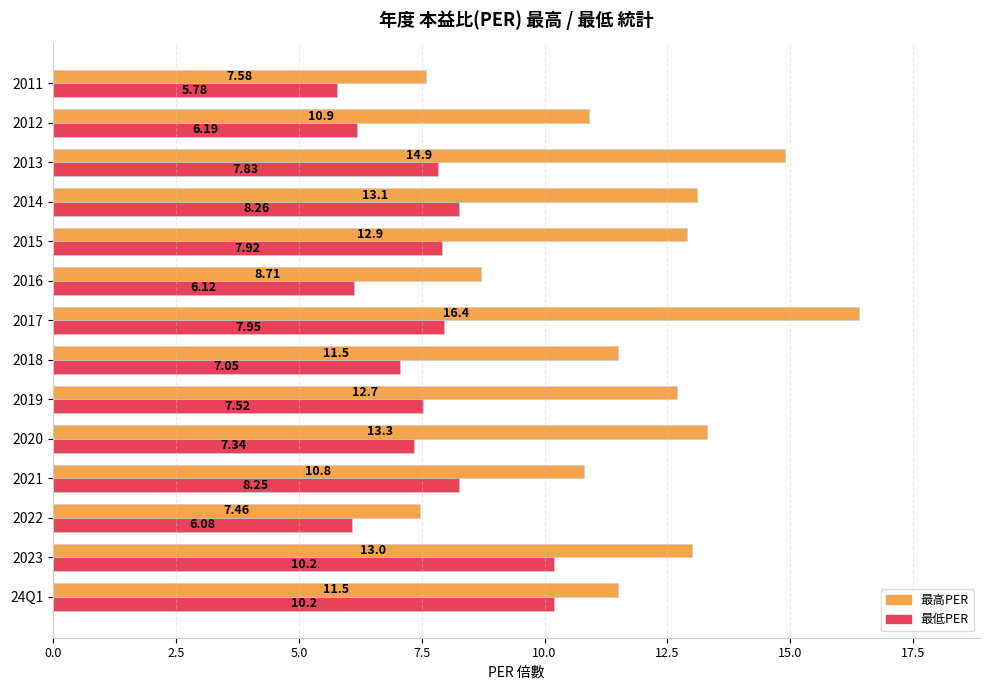

What is the difference between the maximum and minimum values in the 最高PER series?

8.9